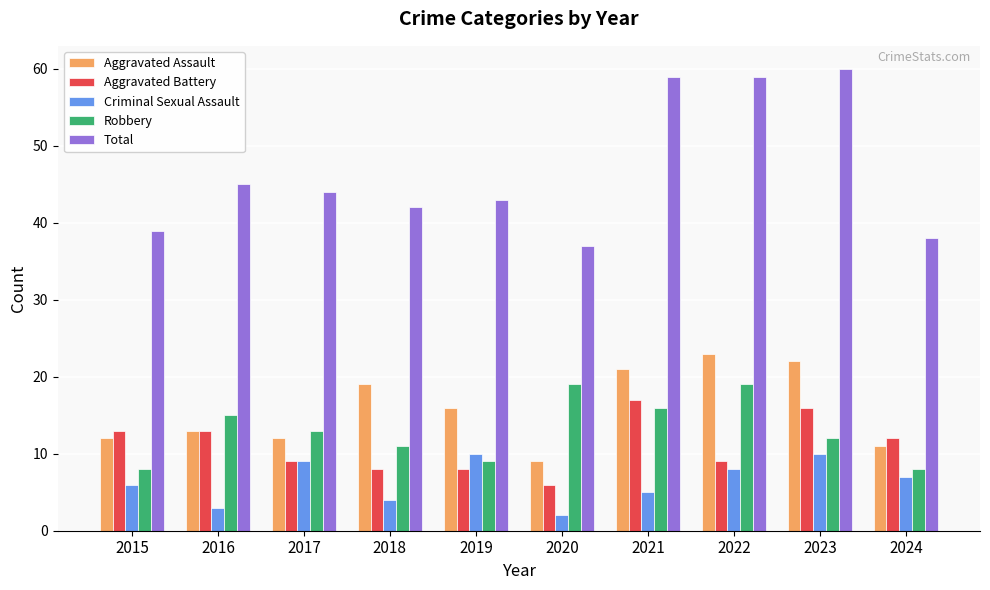

Which series has the widest spread of values?

Total